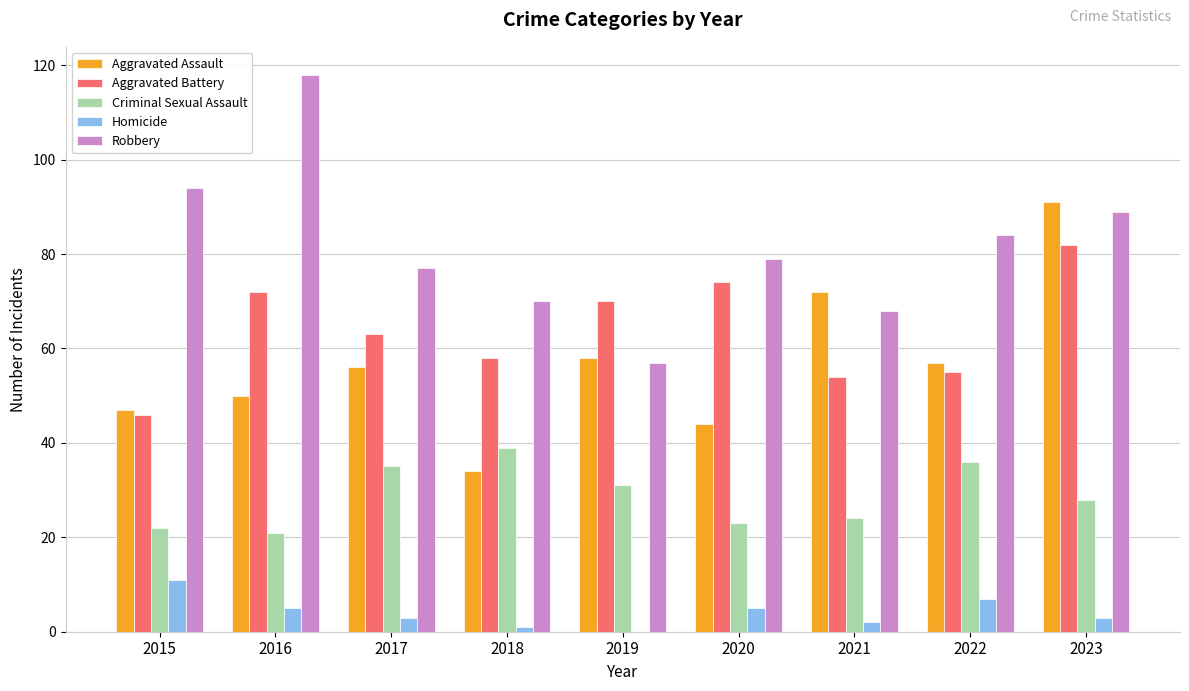

Which series has the largest total across all categories?

Robbery